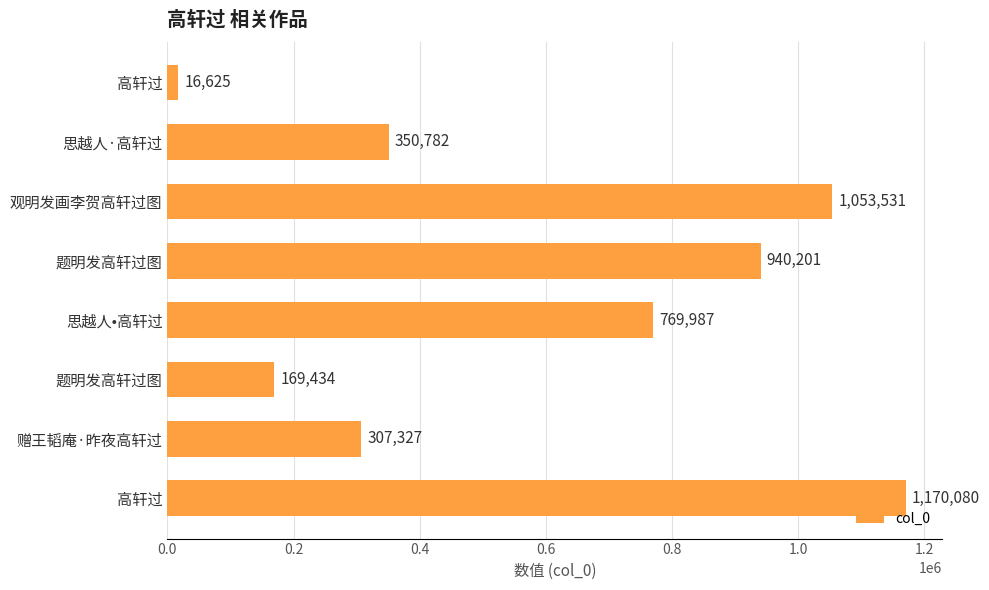

How many values are below 769987?

4